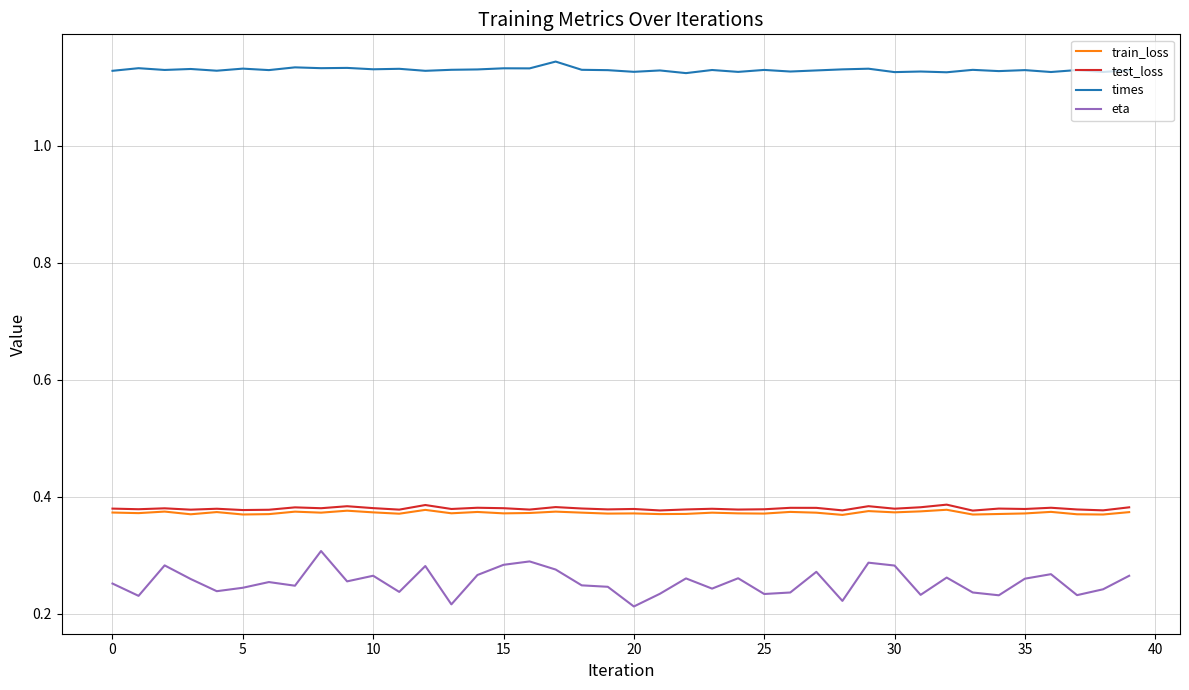

Which series has the largest range (max minus min)?

eta